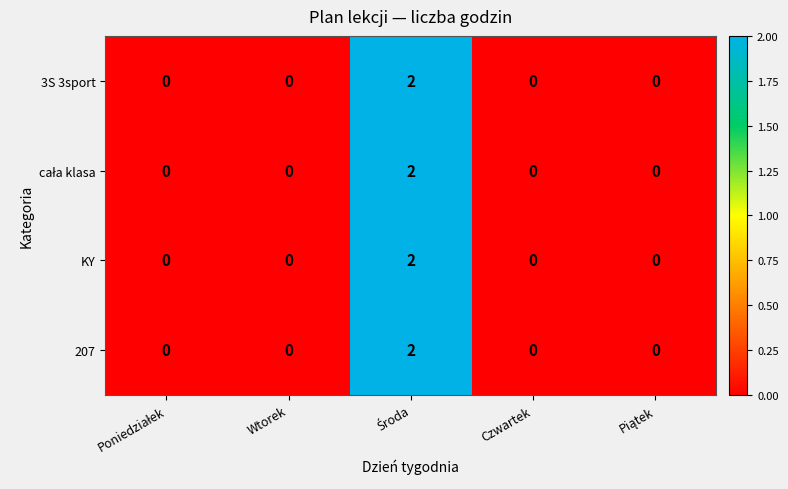

The value of 207 at Czwartek is 1. True or false?

False